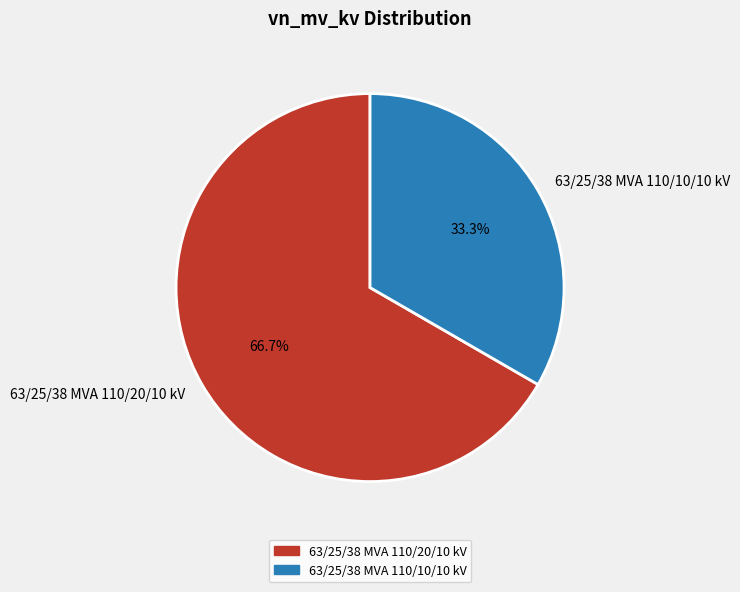

Combined, what portion of the pie is 63/25/38 MVA 110/10/10 kV and 63/25/38 MVA 110/20/10 kV?

100.0%